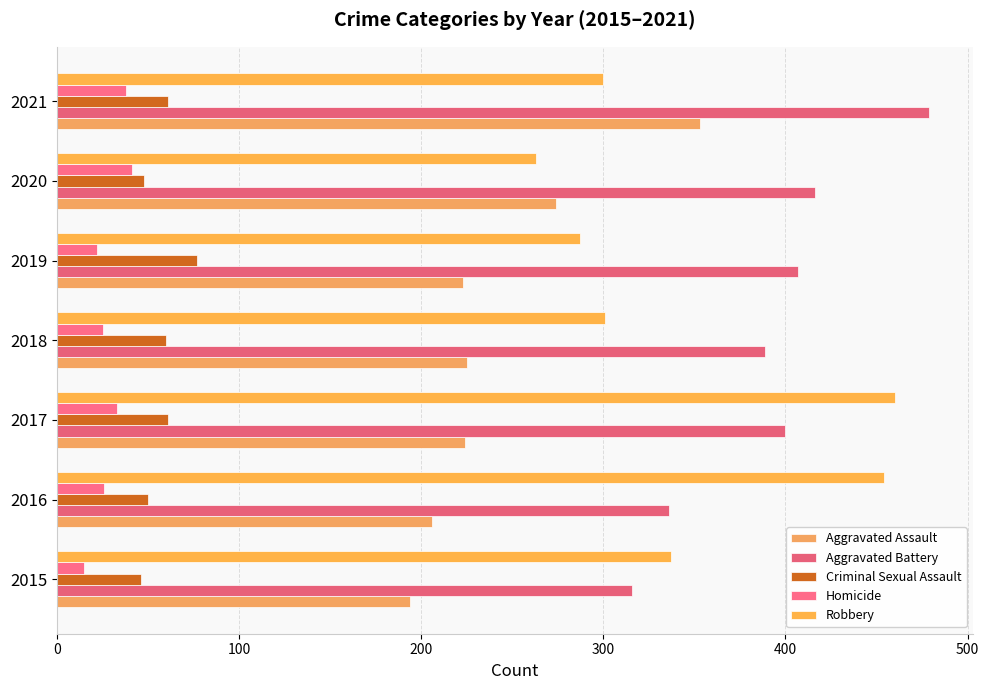

At which label does Aggravated Assault reach its peak?

2021